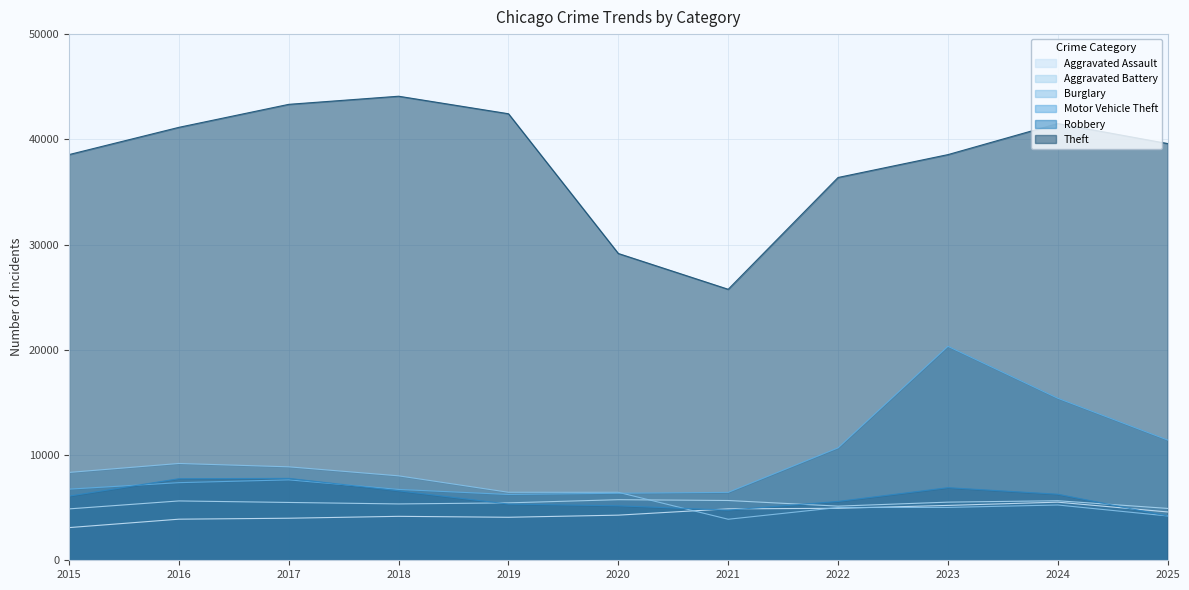

Reading right to left, extract all data points from this chart.

Aggravated Assault: 4593	5523	5214	4940	4885	4289	4087	4176	3996	3905	3105
Aggravated Battery: 4928	5658	5524	5145	5681	5757	5456	5354	5495	5639	4883
Burglary: 4212	5254	5023	5014	3898	6459	6462	8024	8881	9199	8348
Motor Vehicle Theft: 11427	15397	20331	10681	6453	6369	6253	6733	7641	7376	6760
Robbery: 4211	6276	6899	5590	4765	5175	5342	6600	7782	7751	6097
Theft: 39601	41503	38549	36376	25752	29153	42433	44098	43327	41142	38552